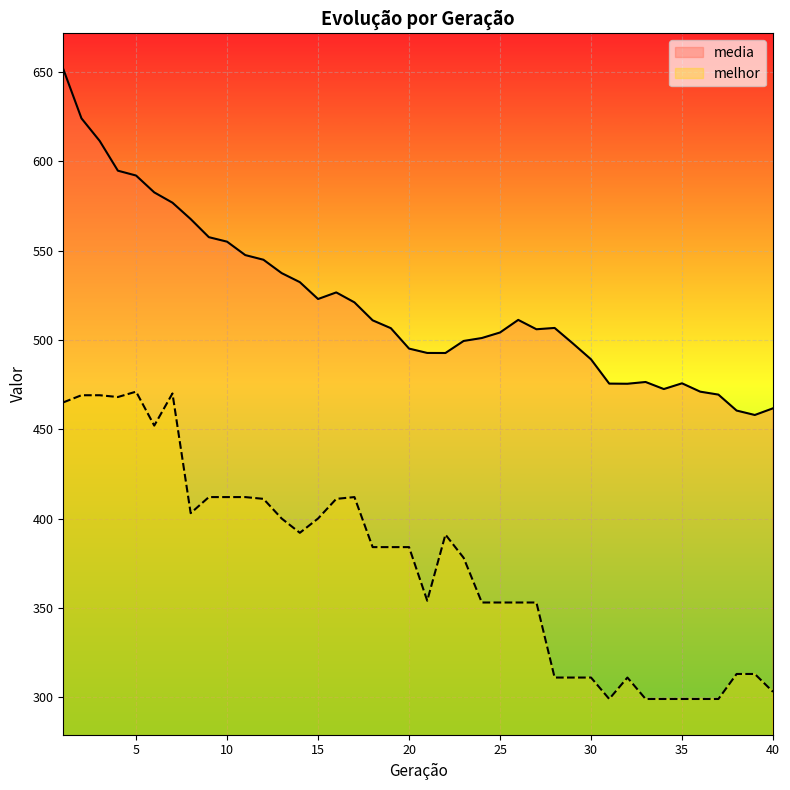

Where is the first local maximum for melhor?

5